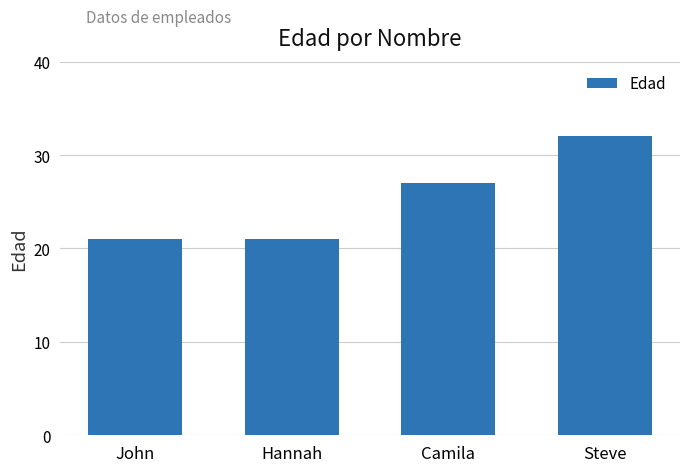

Is it true that the value at Camila is 27?

True